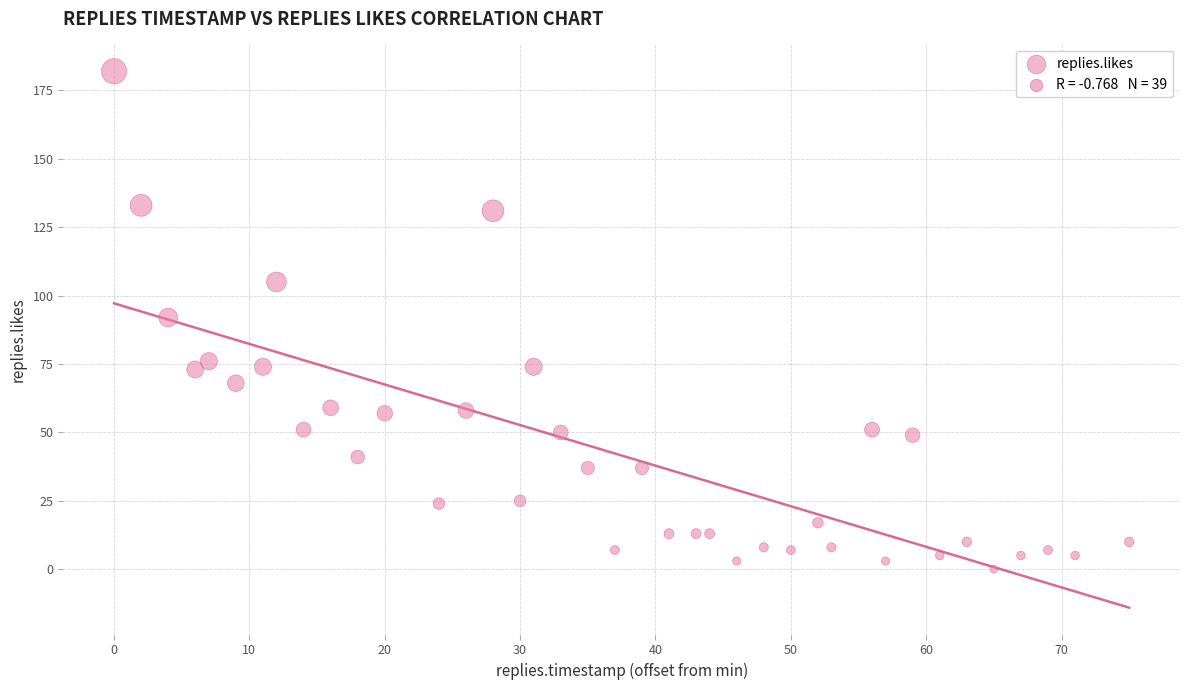

What is the range of X values (max minus min)?

75